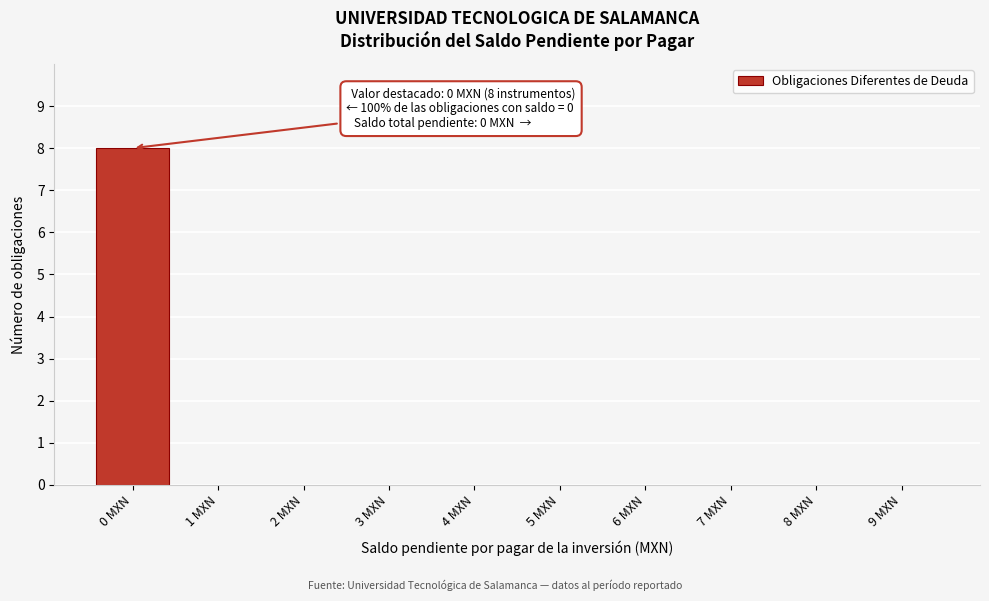

Reading right to left, what are all the values shown in this chart?

9 MXN=0	8 MXN=0	7 MXN=0	6 MXN=0	5 MXN=0	4 MXN=0	3 MXN=0	2 MXN=0	1 MXN=0	0 MXN=8